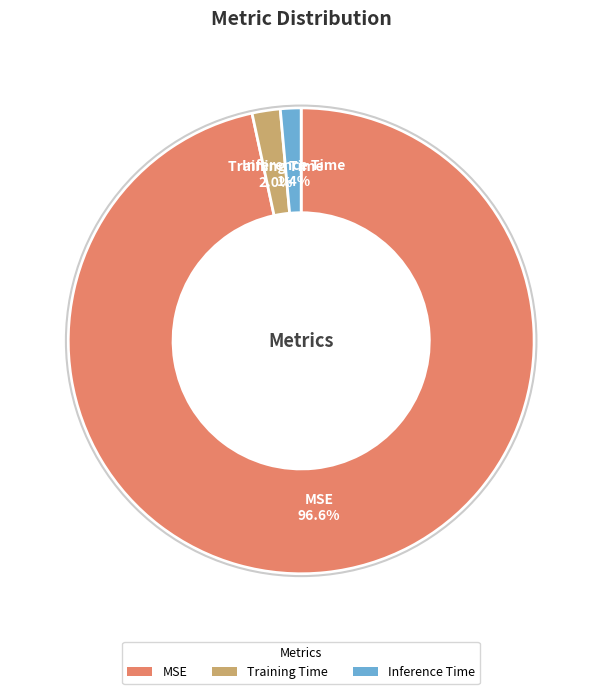

What percentage do Inference Time and MSE together represent?

98.0%